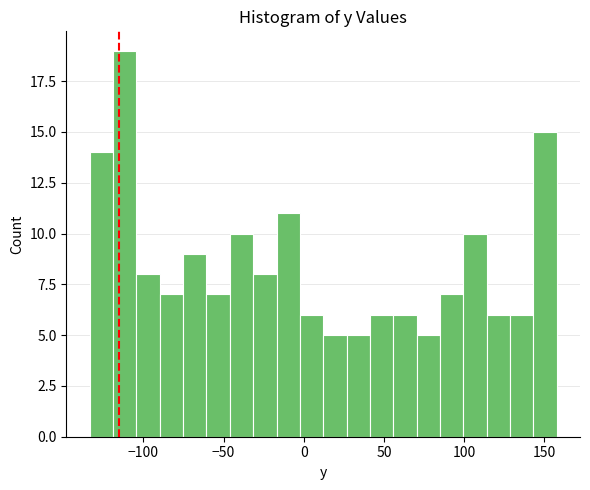

Read against the x-axis, roughly where is the centre of the tallest bar?

-110